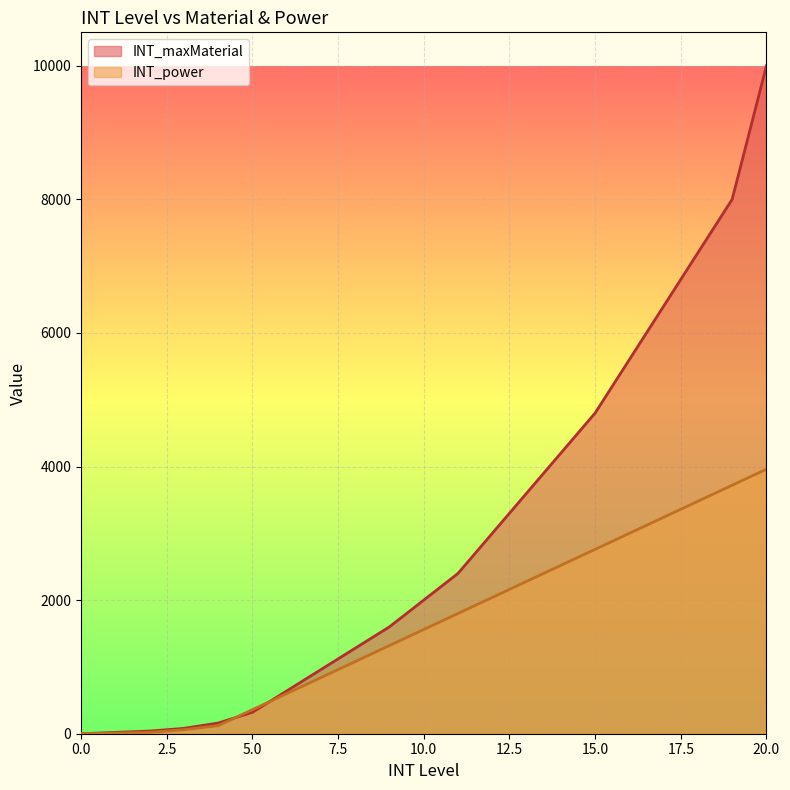

Between 8 and 9, which series saw the biggest shift?

INT_maxMaterial